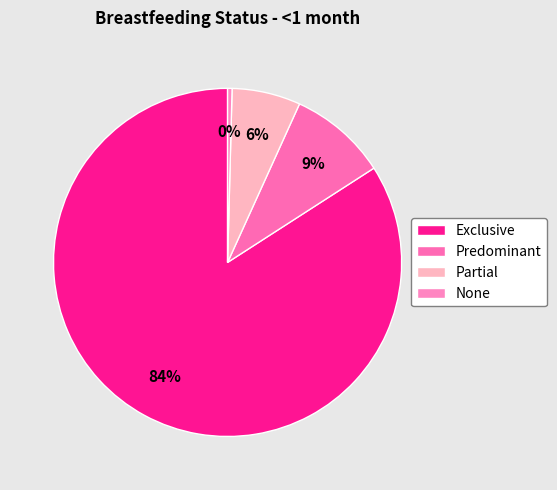

Which category has the biggest portion of the pie?

Exclusive